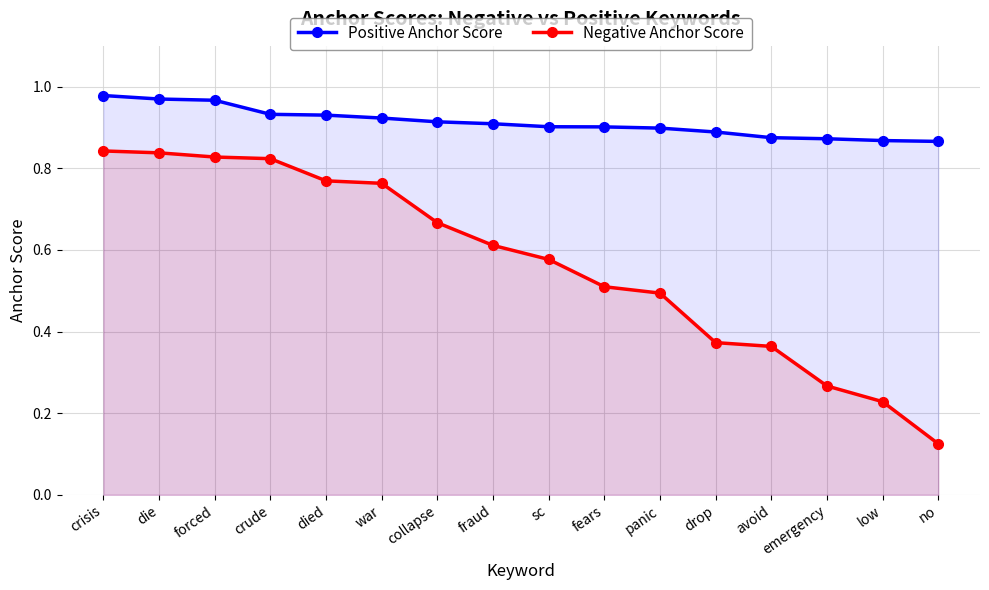

What is the value of the Positive Anchor Score point at the 5th from the left?

0.9